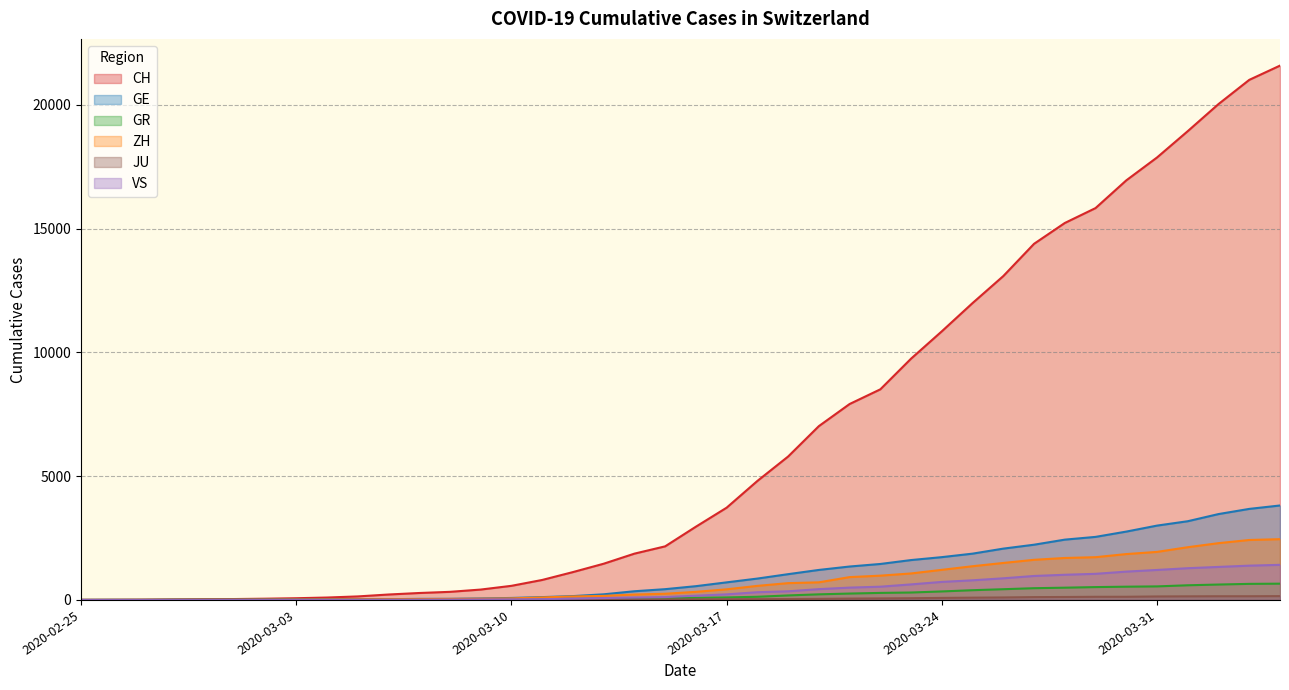

What is the sum of all GR values?

8233